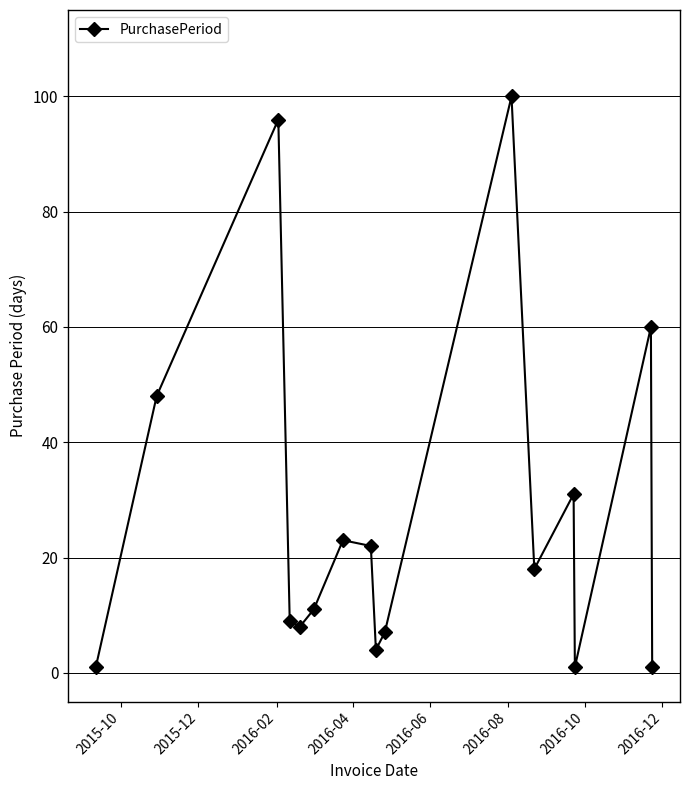

Reading left to right, transcribe all the data shown in this chart.

1	48	96	9	8	11	23	22	4	7	100	18	31	1	60	1